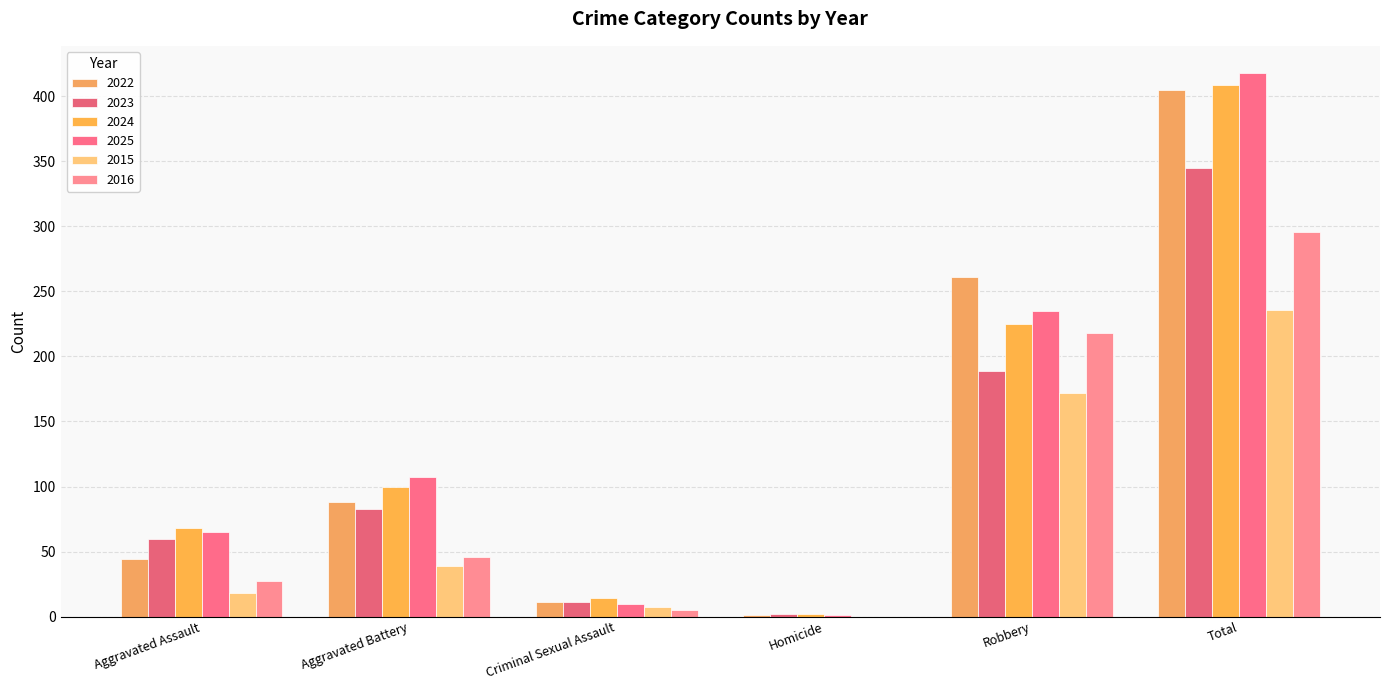

Which label corresponds to the smallest value in the chart?

Homicide